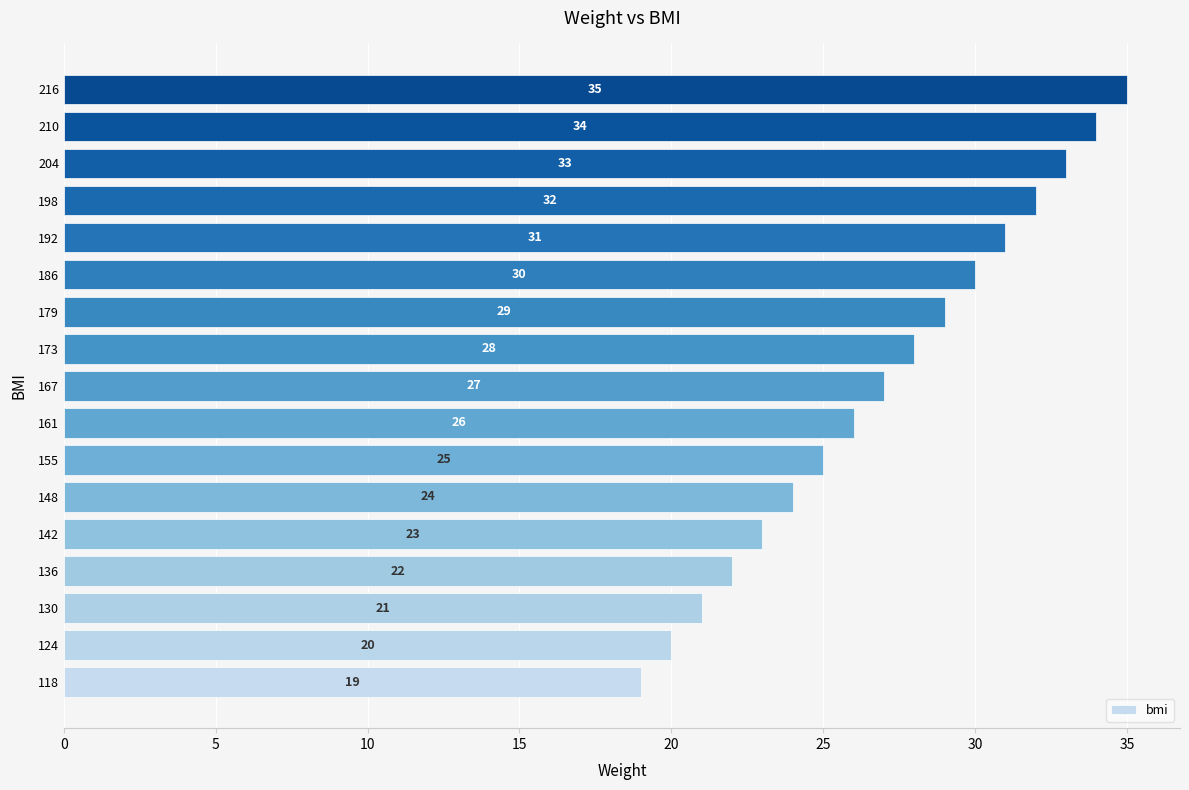

What is the minimum value shown in the chart?

19